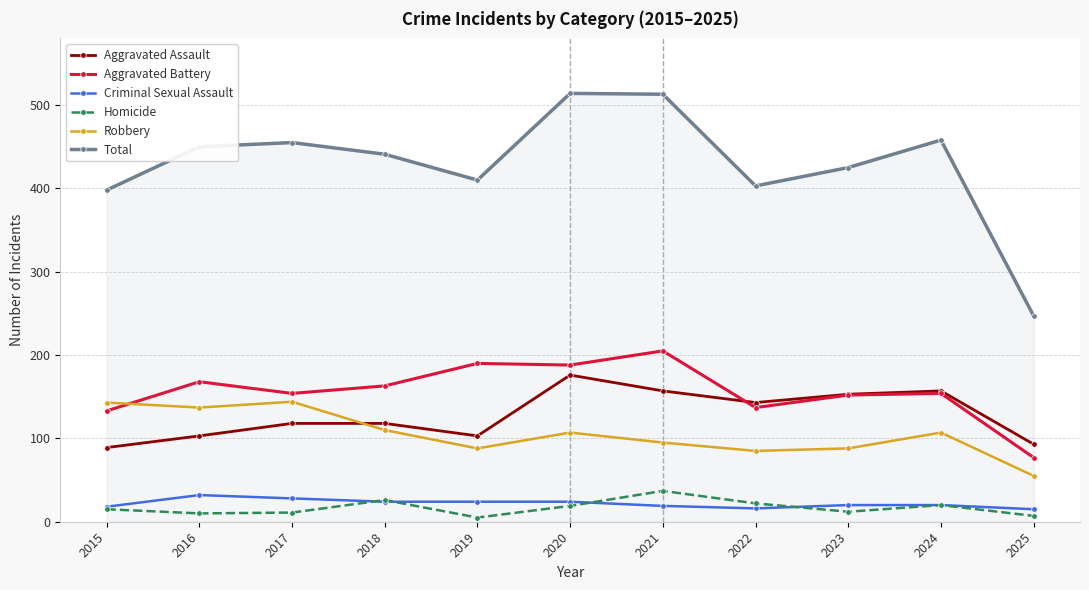

The Aggravated Battery series shows 77 at 2025. True or false?

True